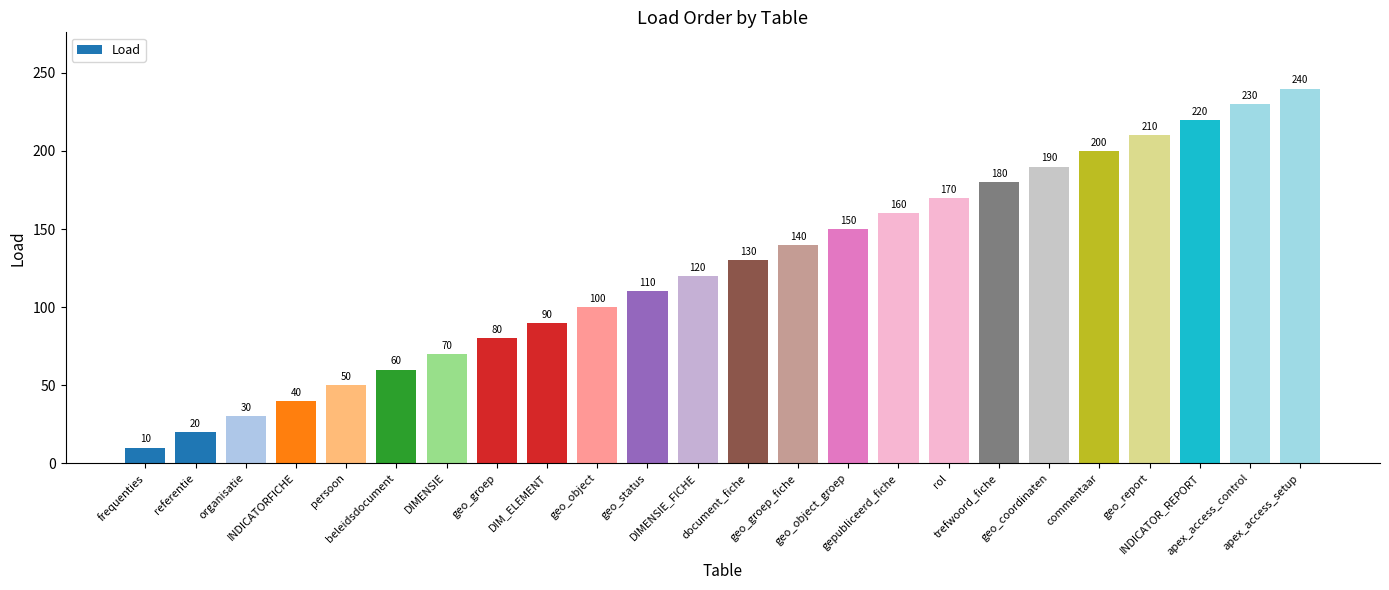

What is the label of the 9th bar from the right?

gepubliceerd_fiche